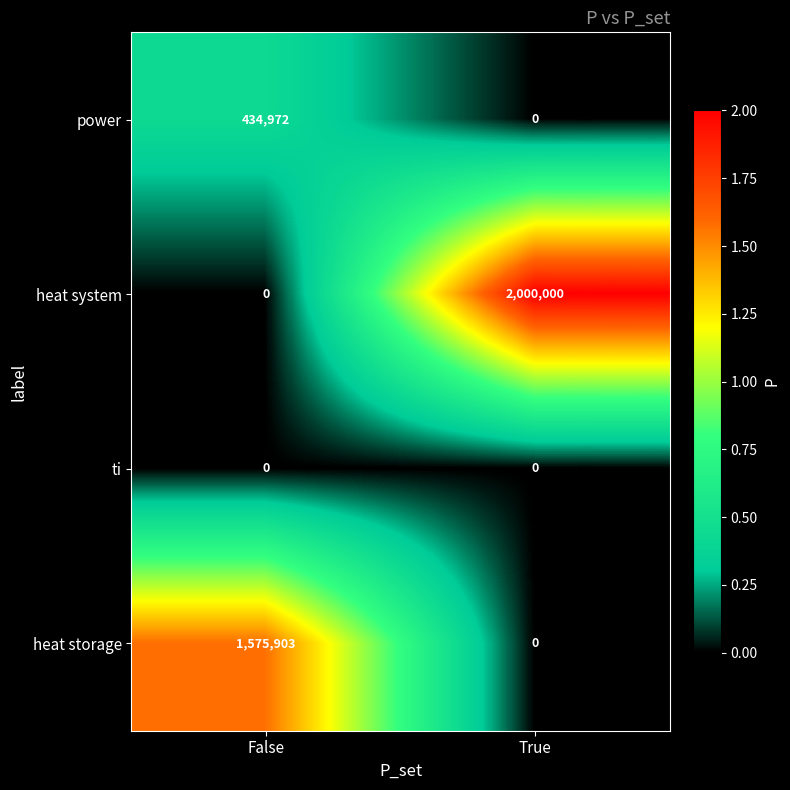

Reading left to right, what are all the values shown in this chart?

power: 434972	0
heat system: 0	2000000
ti: 0	0
heat storage: 1575903	0